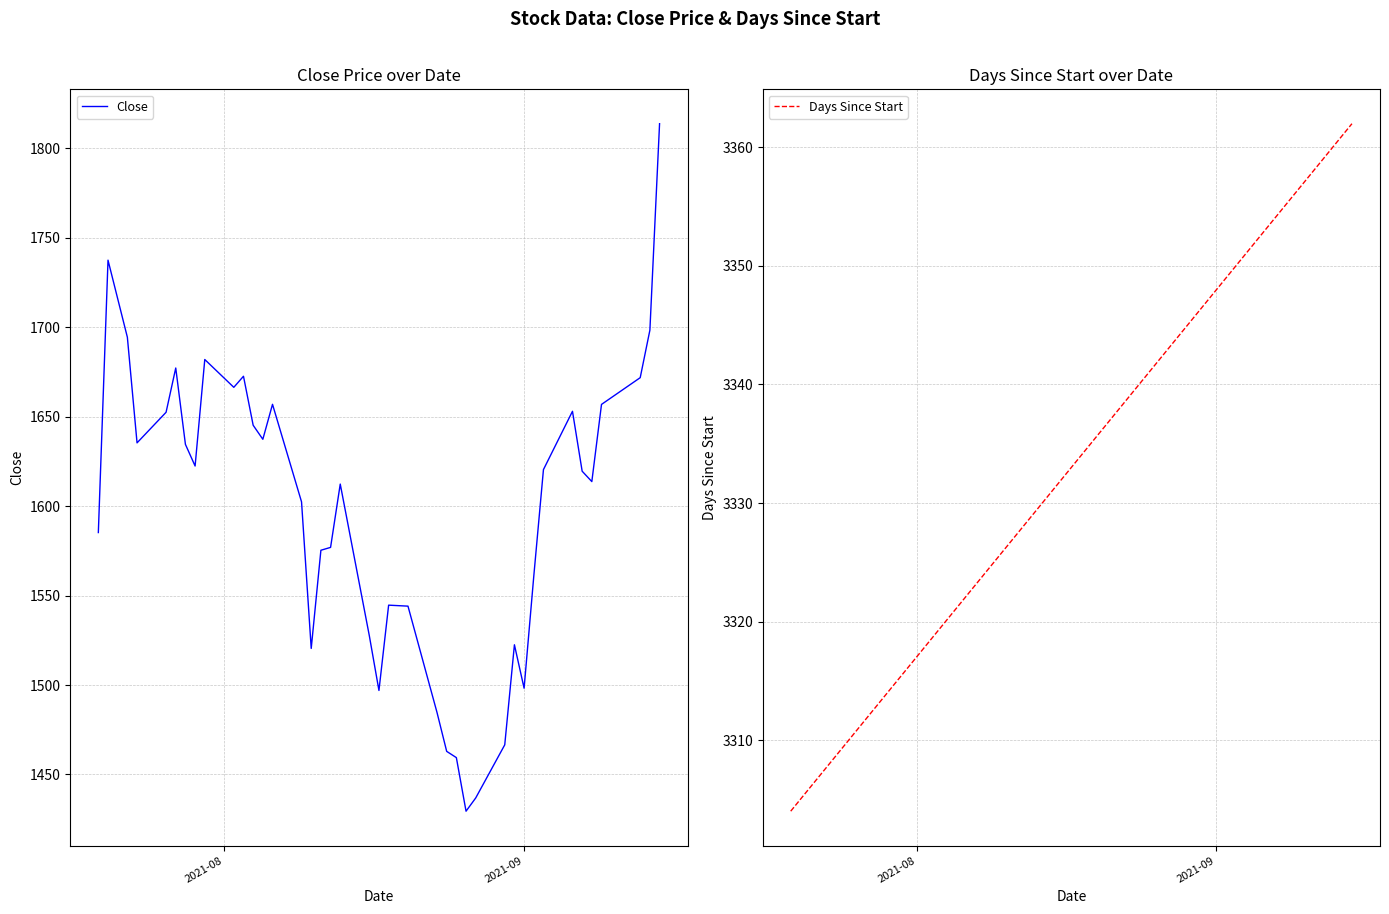

How many lines are shown in the chart?

2